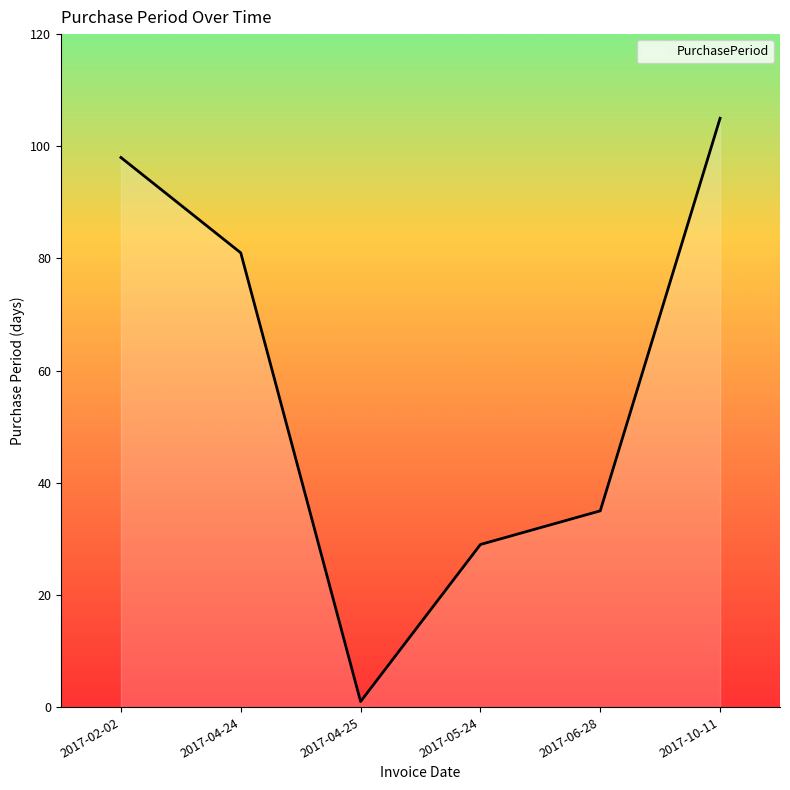

List the labels in order of value, smallest first.

2017-04-25, 2017-05-24, 2017-06-28, 2017-04-24, 2017-02-02, 2017-10-11